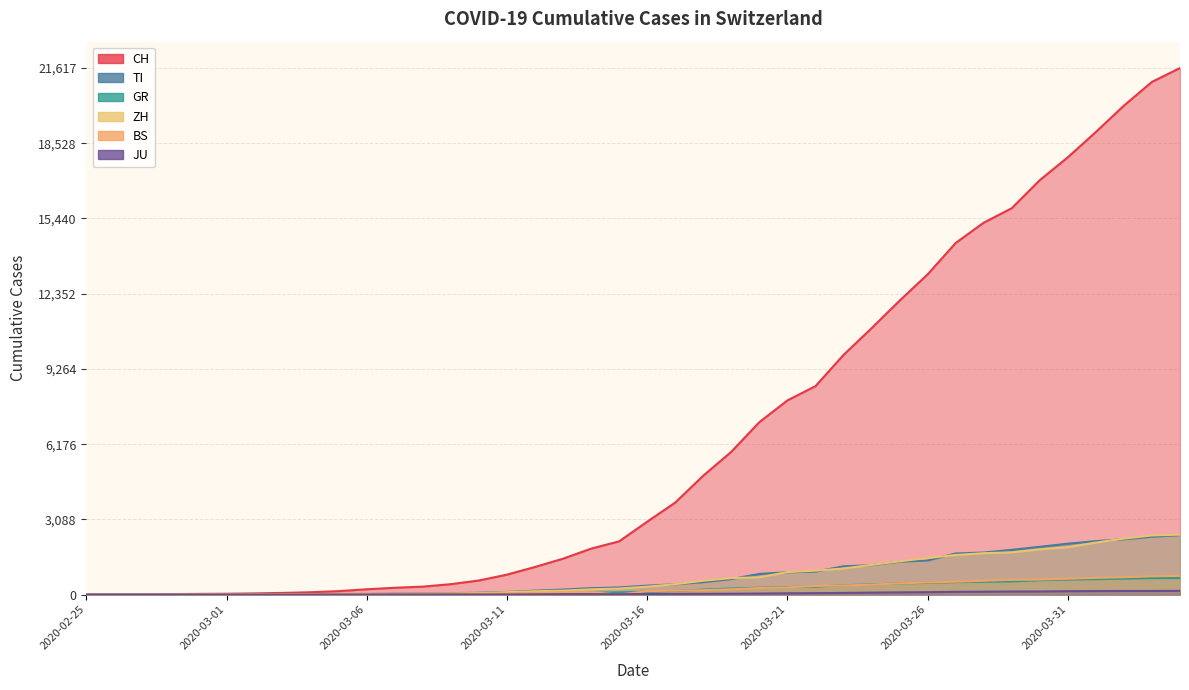

Where is CH nearest to the value 10808?

2020-03-24